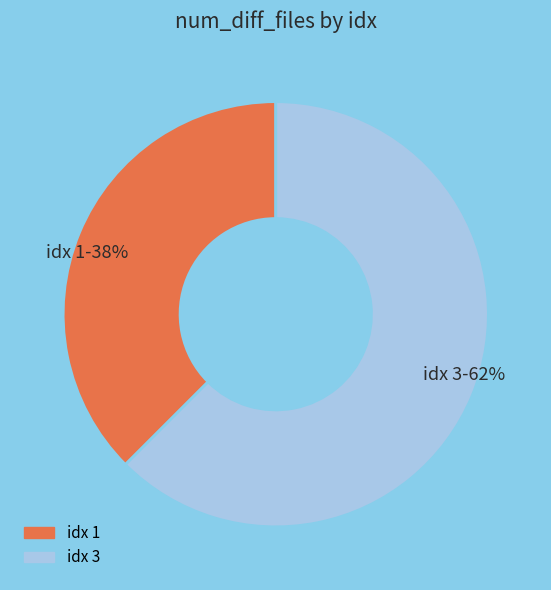

Between idx 3 and idx 1, which is larger?

idx 3